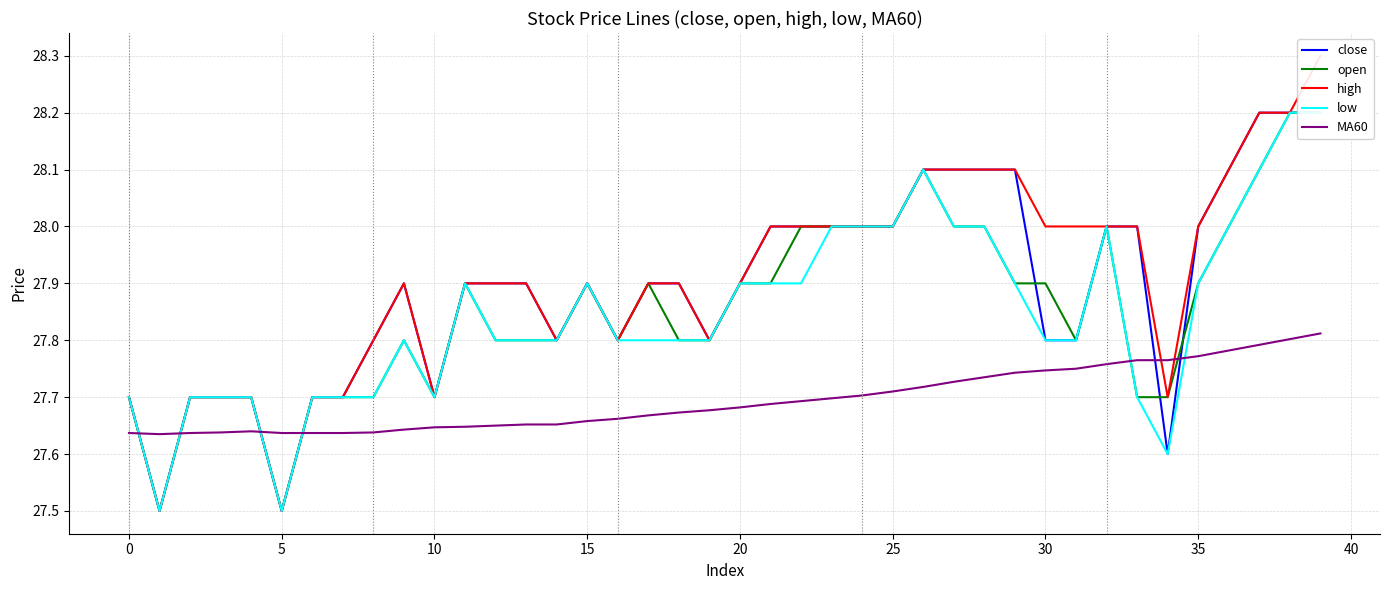

Reading left to right, transcribe all the data shown in this chart.

close: 27.7	27.5	27.7	27.7	27.7	27.5	27.7	27.7	27.8	27.9	27.7	27.9	27.9	27.9	27.8	27.9	27.8	27.9	27.9	27.8	27.9	28.0	28.0	28.0	28.0	28.0	28.1	28.1	28.1	28.1	27.8	27.8	28.0	28.0	27.6	28.0	28.1	28.2	28.2	28.2
open: 27.7	27.5	27.7	27.7	27.7	27.5	27.7	27.7	27.7	27.8	27.7	27.9	27.8	27.8	27.8	27.9	27.8	27.9	27.8	27.8	27.9	27.9	28.0	28.0	28.0	28.0	28.1	28.0	28.0	27.9	27.9	27.8	28.0	27.7	27.7	27.9	28.0	28.1	28.2	28.2
high: 27.7	27.5	27.7	27.7	27.7	27.5	27.7	27.7	27.8	27.9	27.7	27.9	27.9	27.9	27.8	27.9	27.8	27.9	27.9	27.8	27.9	28.0	28.0	28.0	28.0	28.0	28.1	28.1	28.1	28.1	28.0	28.0	28.0	28.0	27.7	28.0	28.1	28.2	28.2	28.3
low: 27.7	27.5	27.7	27.7	27.7	27.5	27.7	27.7	27.7	27.8	27.7	27.9	27.8	27.8	27.8	27.9	27.8	27.8	27.8	27.8	27.9	27.9	27.9	28.0	28.0	28.0	28.1	28.0	28.0	27.9	27.8	27.8	28.0	27.7	27.6	27.9	28.0	28.1	28.2	28.2
MA60: 27.6	27.6	27.6	27.6	27.6	27.6	27.6	27.6	27.6	27.6	27.6	27.6	27.6	27.7	27.7	27.7	27.7	27.7	27.7	27.7	27.7	27.7	27.7	27.7	27.7	27.7	27.7	27.7	27.7	27.7	27.7	27.8	27.8	27.8	27.8	27.8	27.8	27.8	27.8	27.8